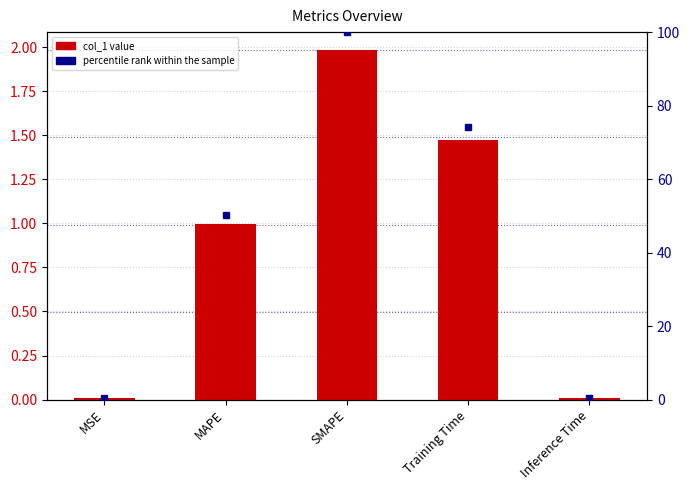

List the labels in order of value, smallest first.

MSE, Inference Time, MAPE, Training Time, SMAPE